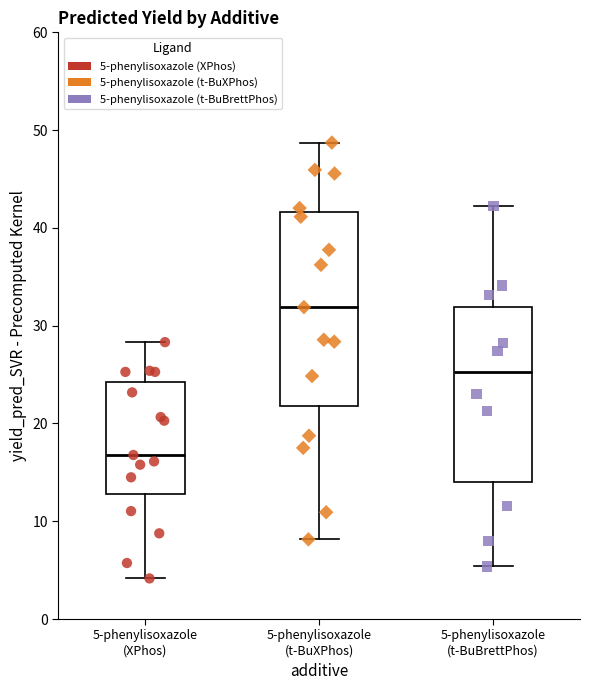

Which box's median line is the highest?

5-phenylisoxazole (t-BuXPhos)